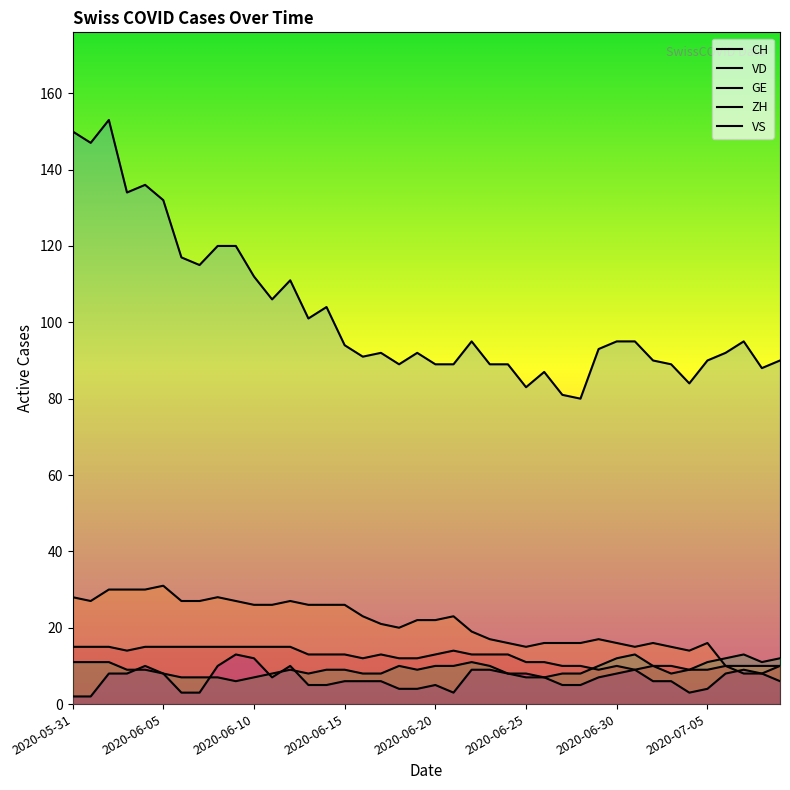

At how many categories does at least one series exceed 129?

6